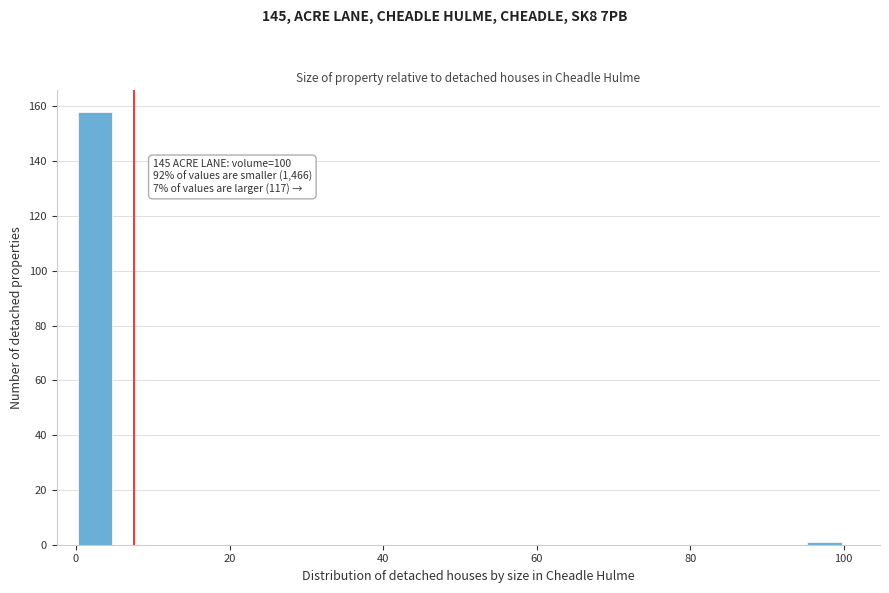

Around what value on the x-axis is the tallest bar? Give the approximate position of its centre, as read against the axis.

2